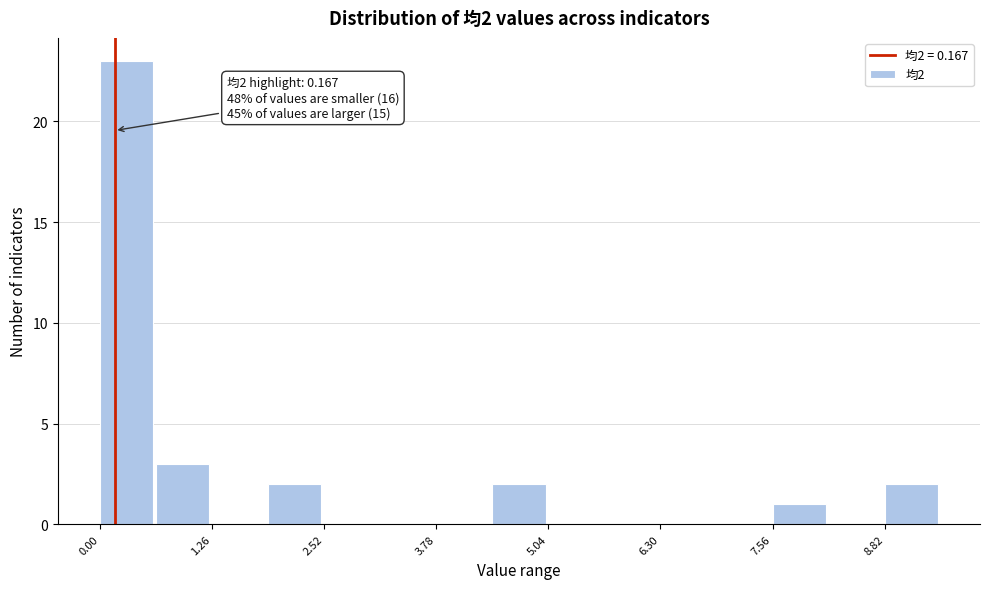

Read against the x-axis, roughly where is the centre of the tallest bar?

0.2